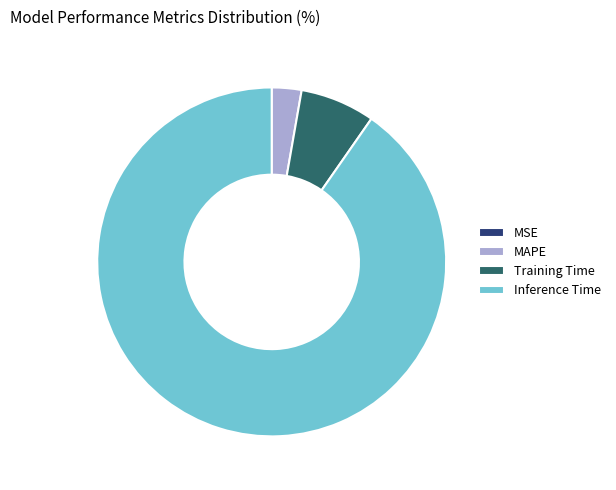

Do MAPE and Training Time together represent more than half of the pie?

No